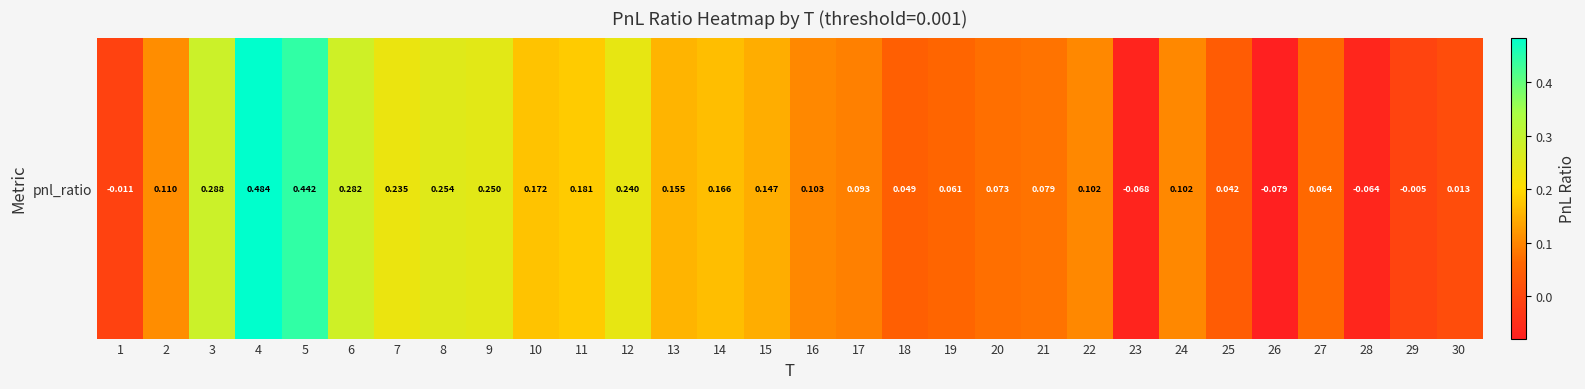

What is the minimum value shown in the chart?

-0.1